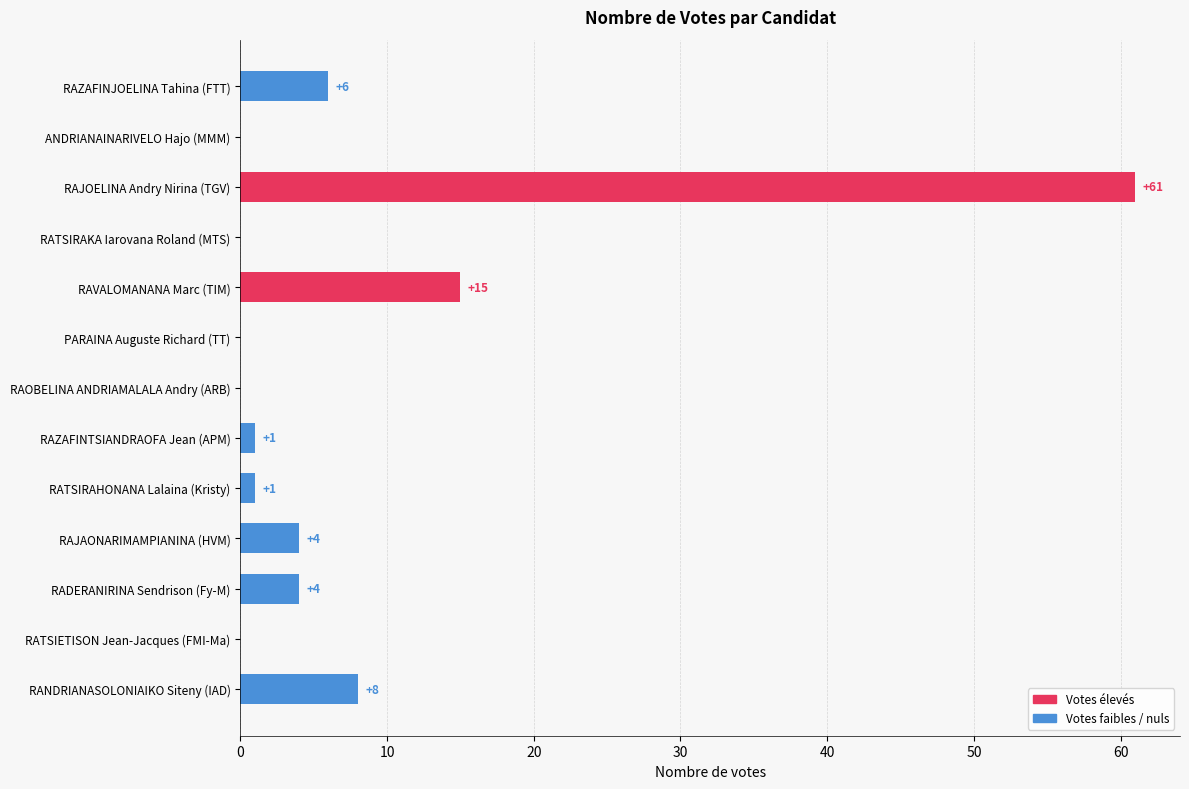

What is the sum of the values at RAJOELINA Andry Nirina (TGV) and RANDRIANASOLONIAIKO Siteny (IAD)?

69